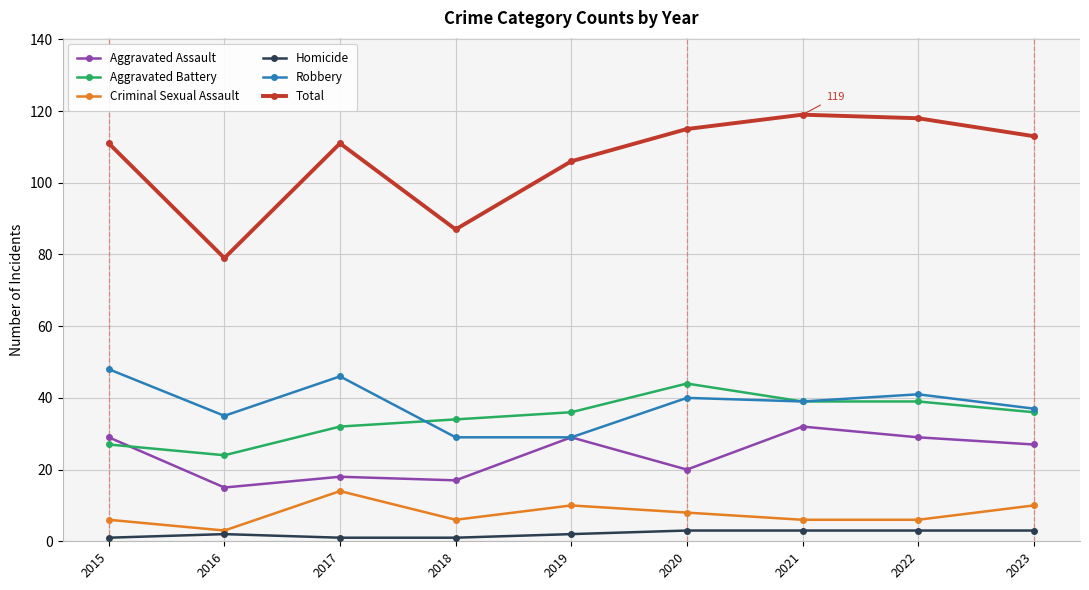

What is the lowest value of the Aggravated Assault series?

15